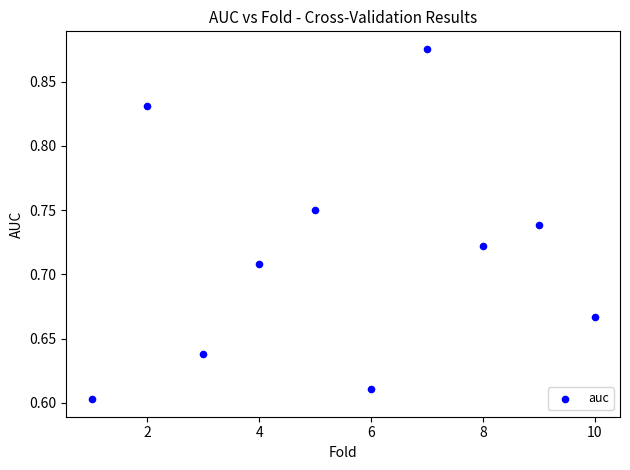

What is the range of Y values (max minus min)?

0.3